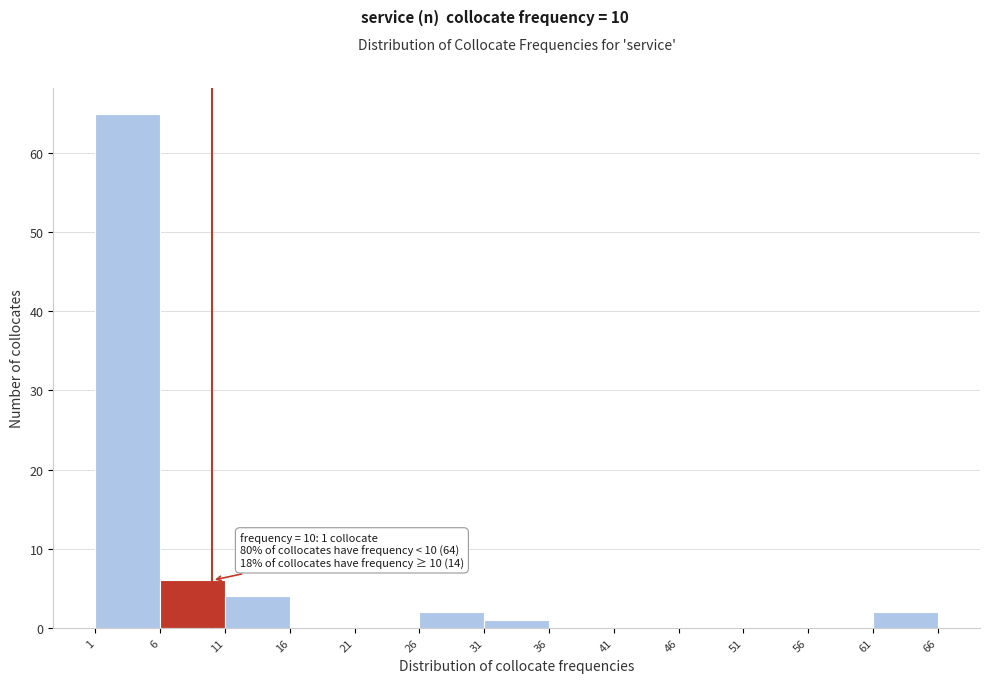

Which range on the x-axis has the tallest bar?

1 to 6